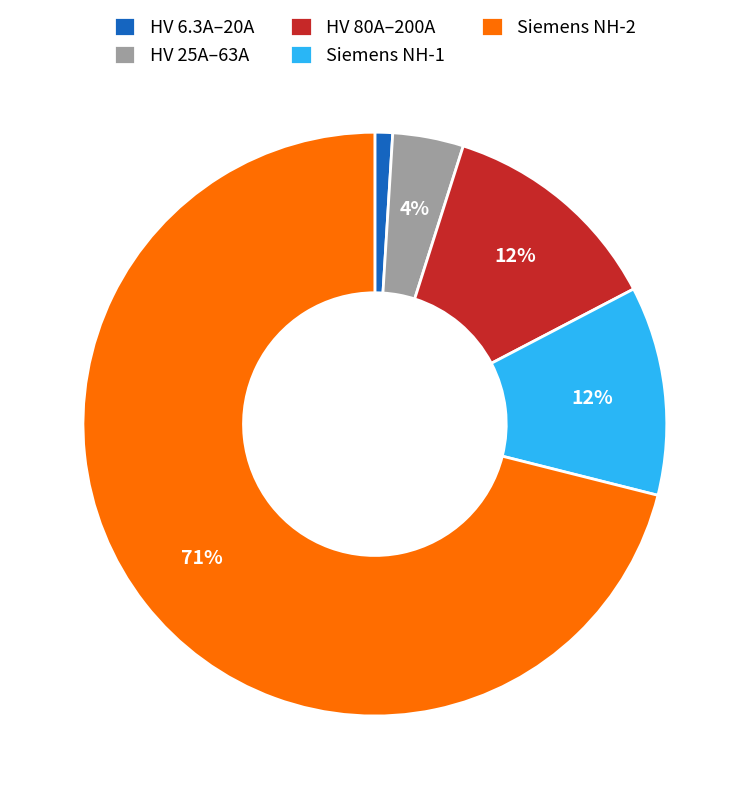

To the nearest percent, what percentage of the pie is HV 6.3A–20A?

1%